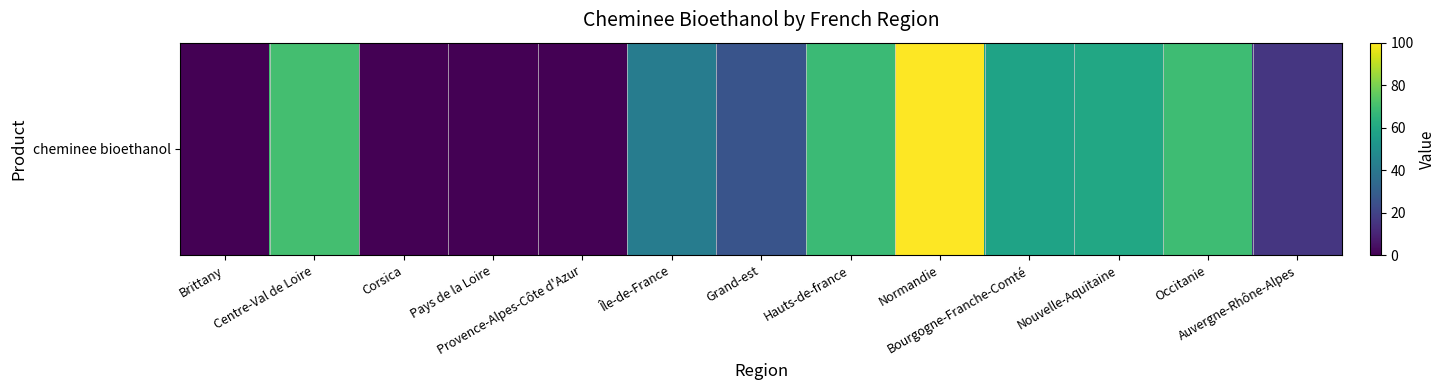

The value at Pays de la Loire is 0.0. True or false?

True